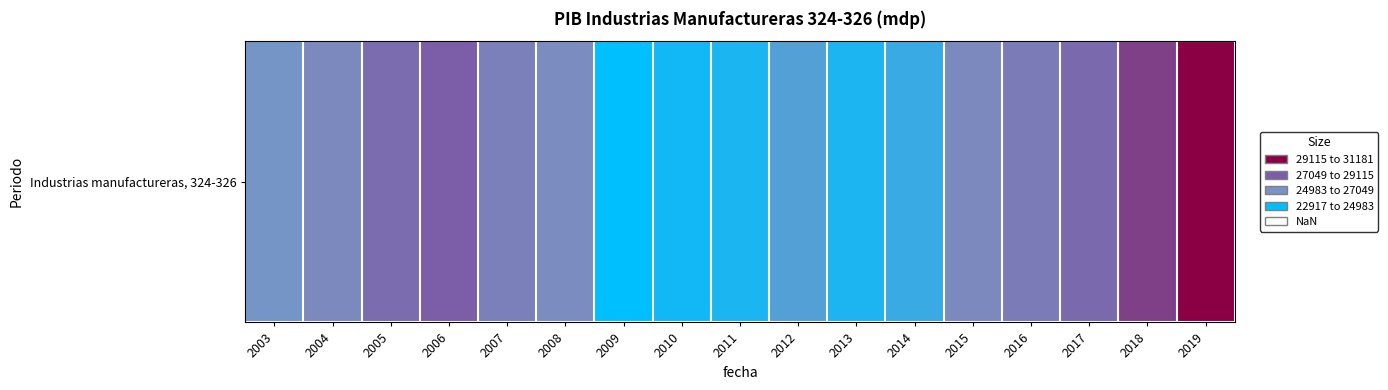

What is the sum of the values at 2019 and 2018?

60472.1